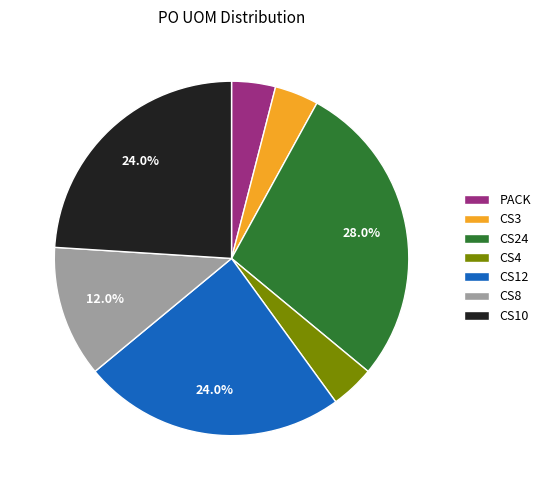

Combined, do PACK and CS24 account for over 50%?

No